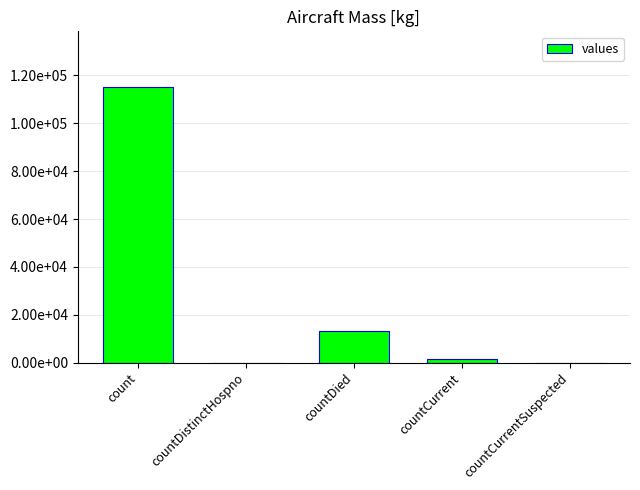

What is the label of the 5th bar from the left?

countCurrentSuspected